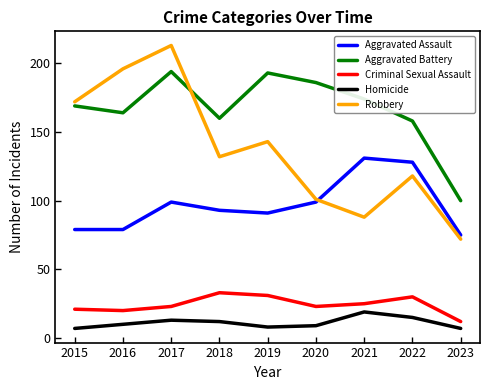

Is it true that Homicide equals 15 at 2022?

True